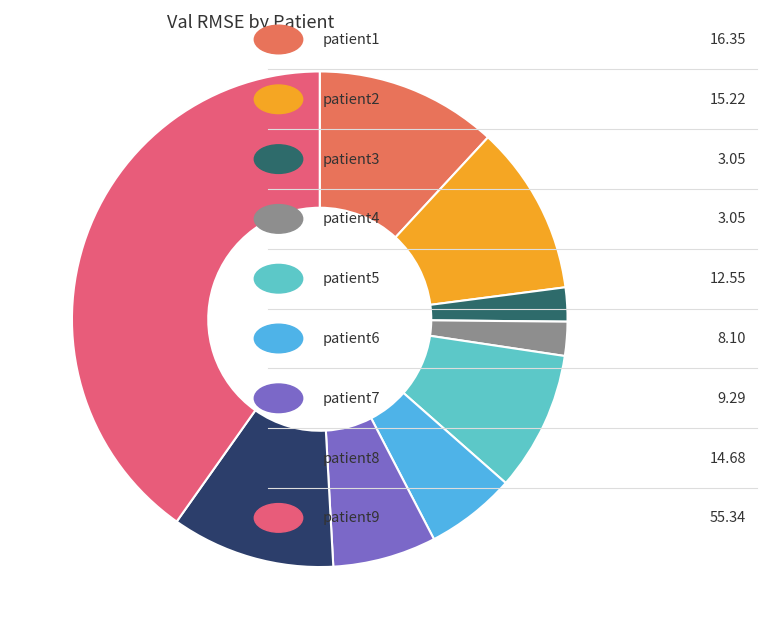

Count the number of slices in the pie.

9